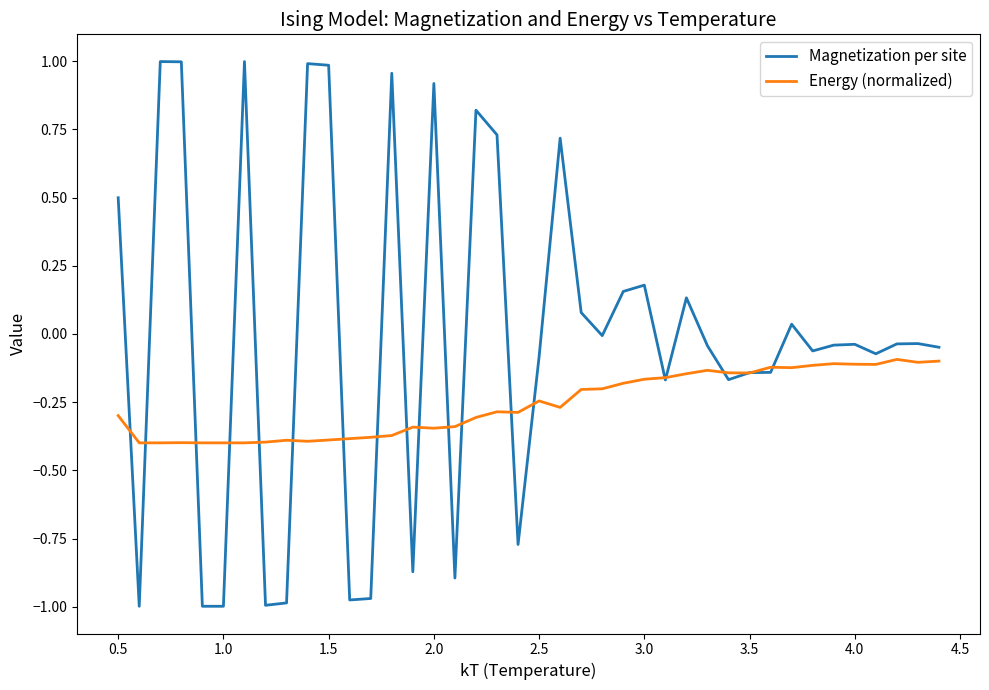

True or false: Magnetization per site and Energy (normalized) cross at least once.

True